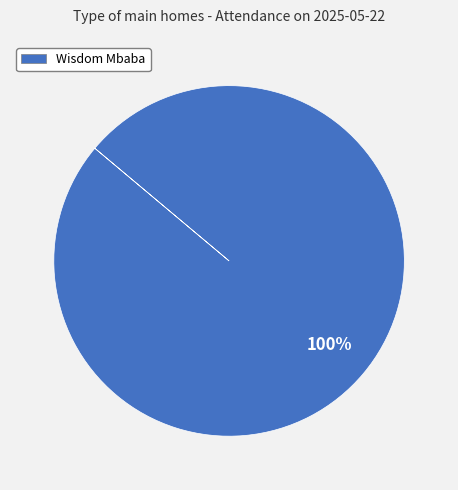

Rank the categories by value from lowest to highest.

Wisdom Mbaba